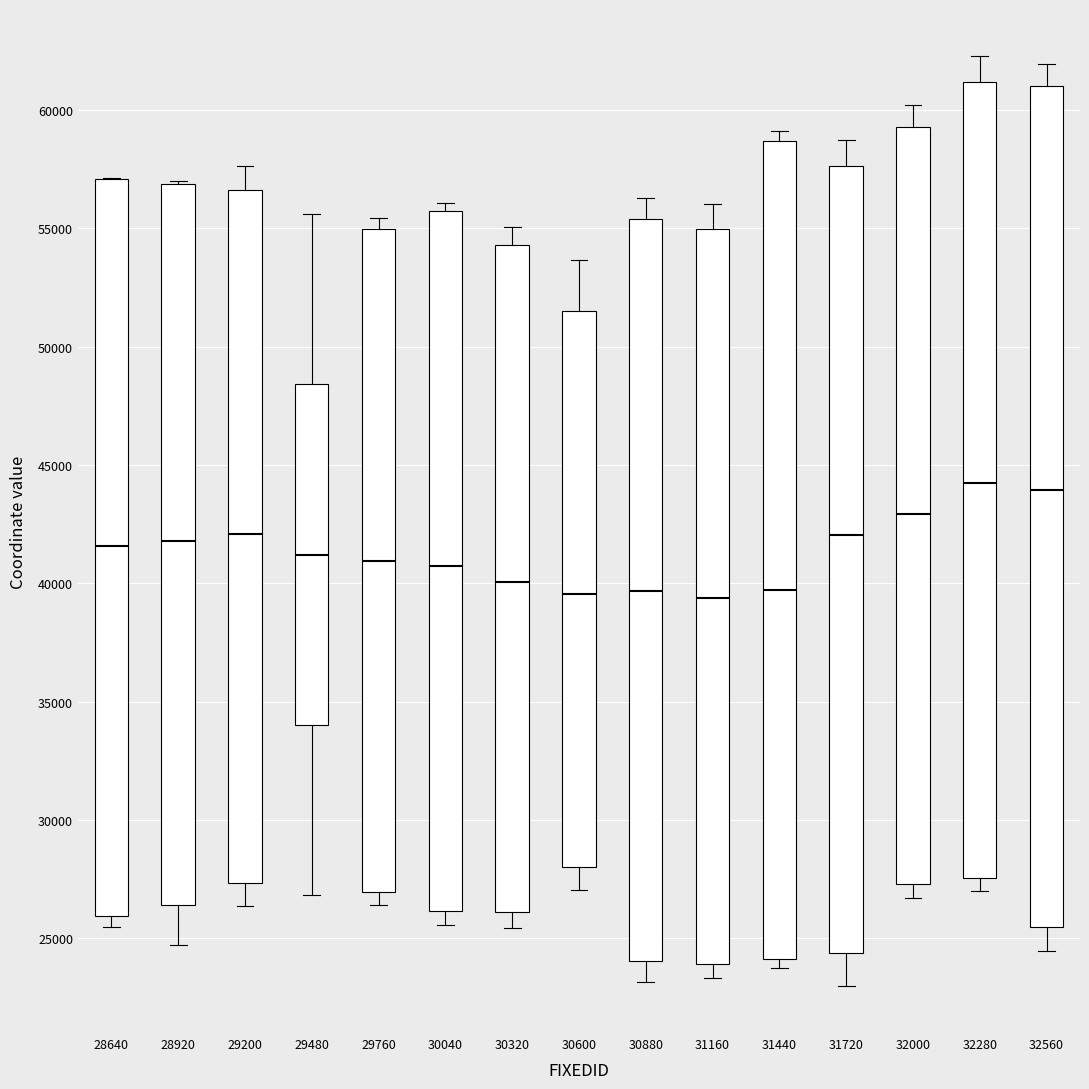

Where does the lower whisker of the box at x = 28920 end on the y-axis? The values are not printed on the chart, so give them approximately, as read against the axis.

24500